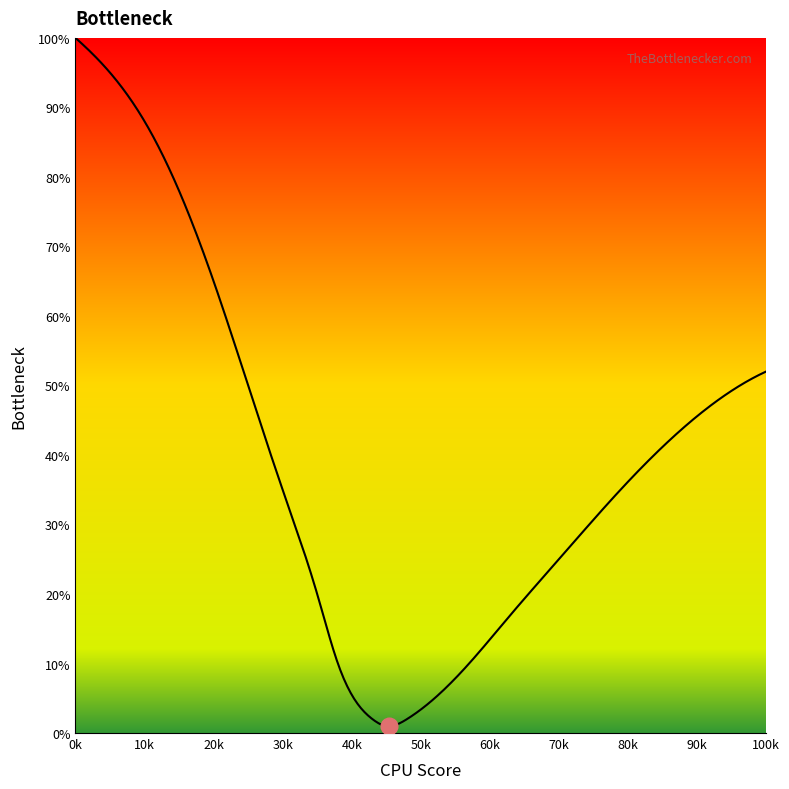

What is the maximum value shown in the chart?

100.0